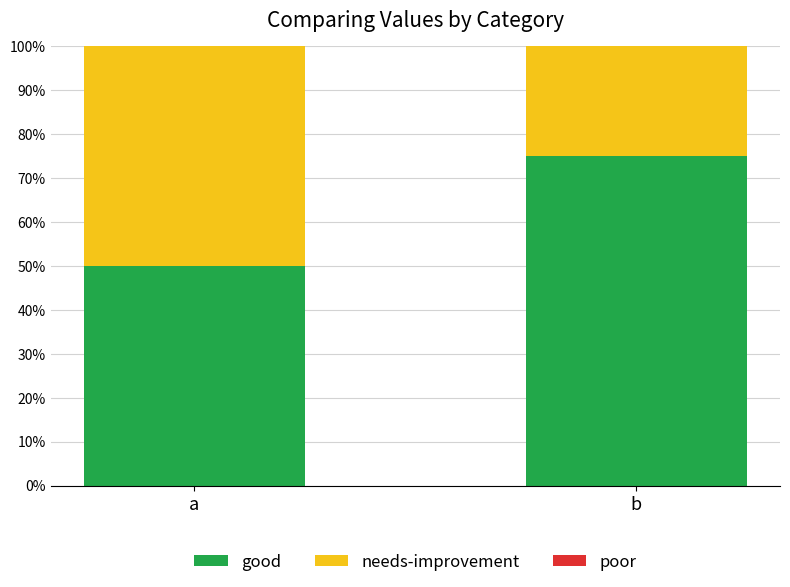

What is the value of the good bar at the 2nd from the left?

0.8